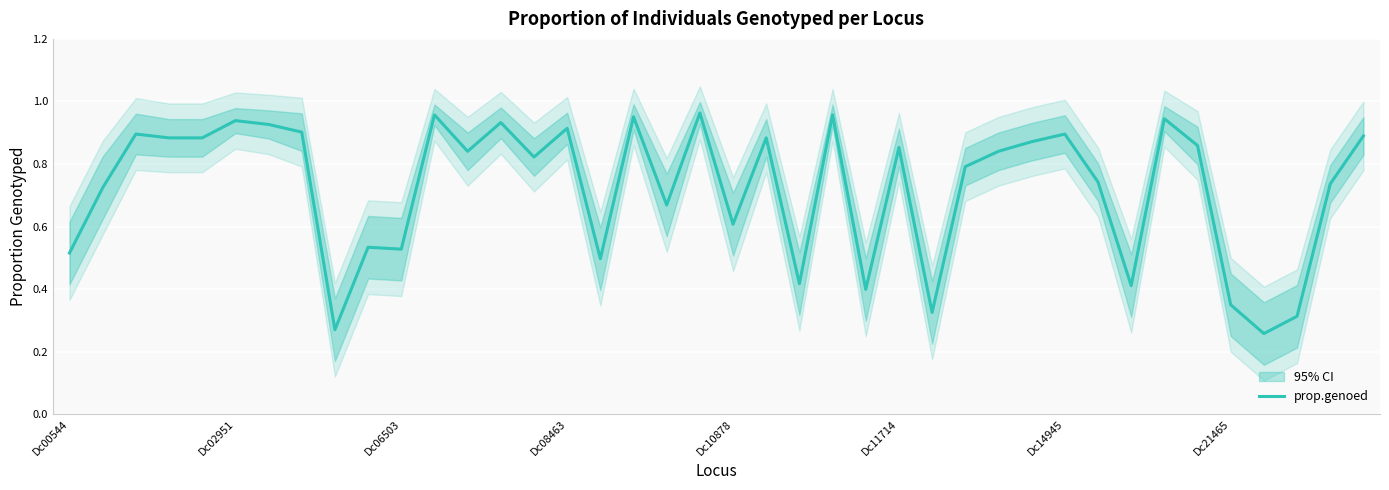

How many interior local valleys (lower than both neighbors) does the data have?

12